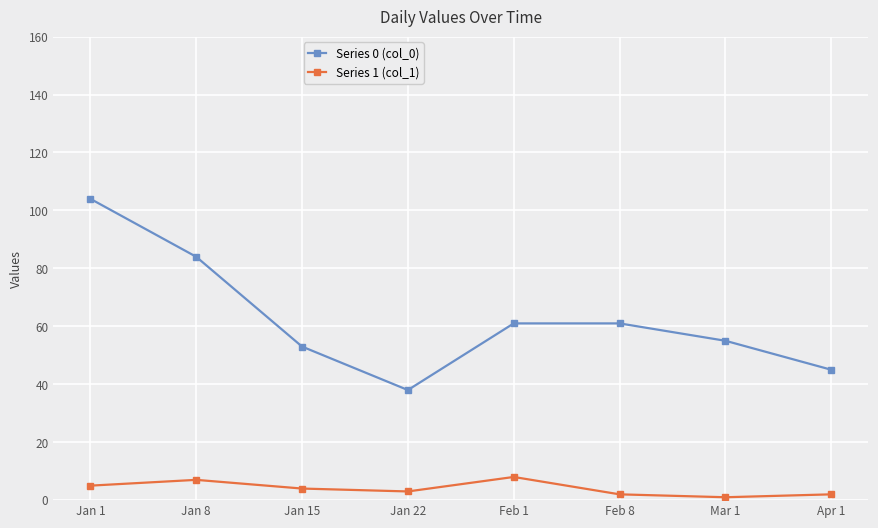

True or false: Series 0 (col_0) and Series 1 (col_1) intersect in this chart.

False